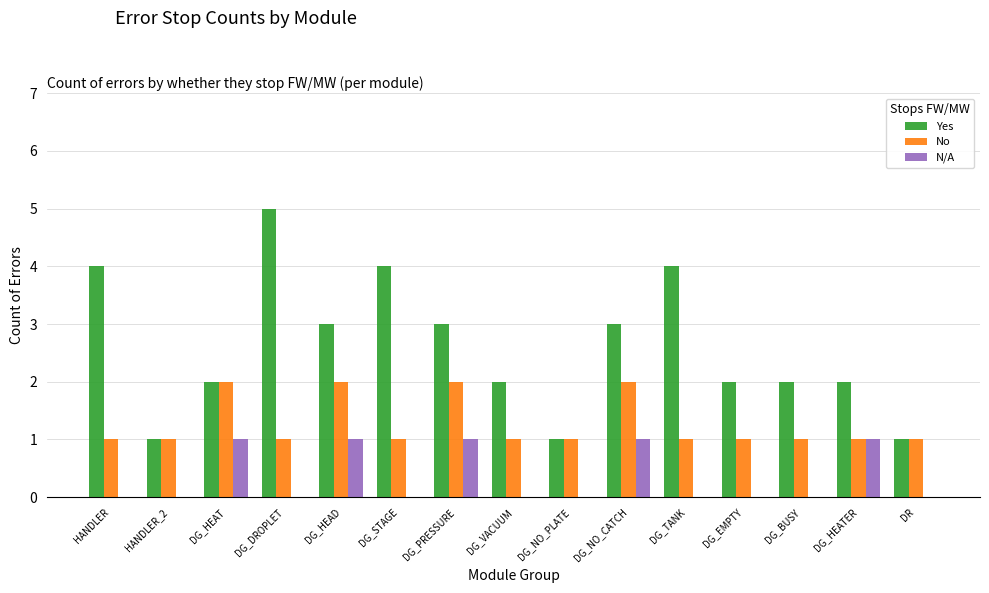

How many groups of bars are there?

15